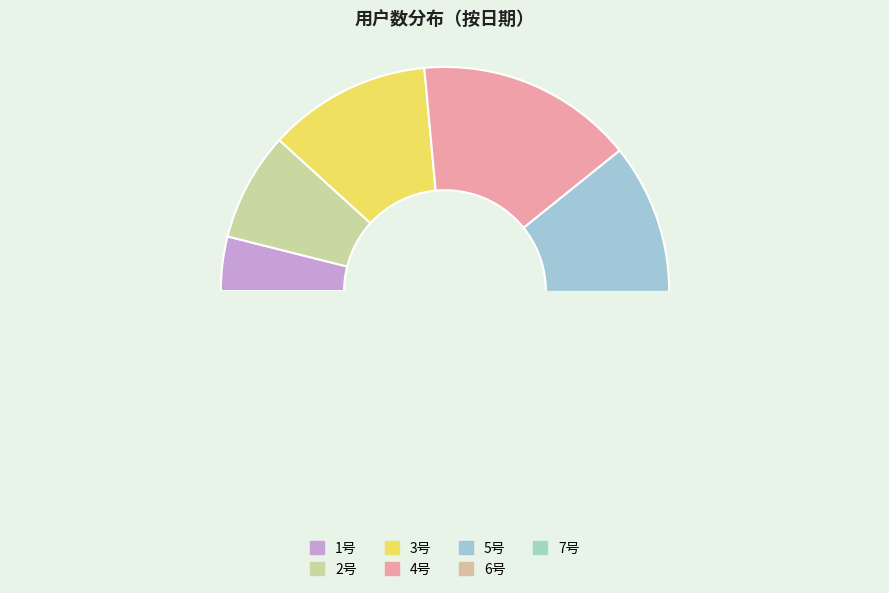

Combined, do 1号 and 2号 account for over 50%?

No